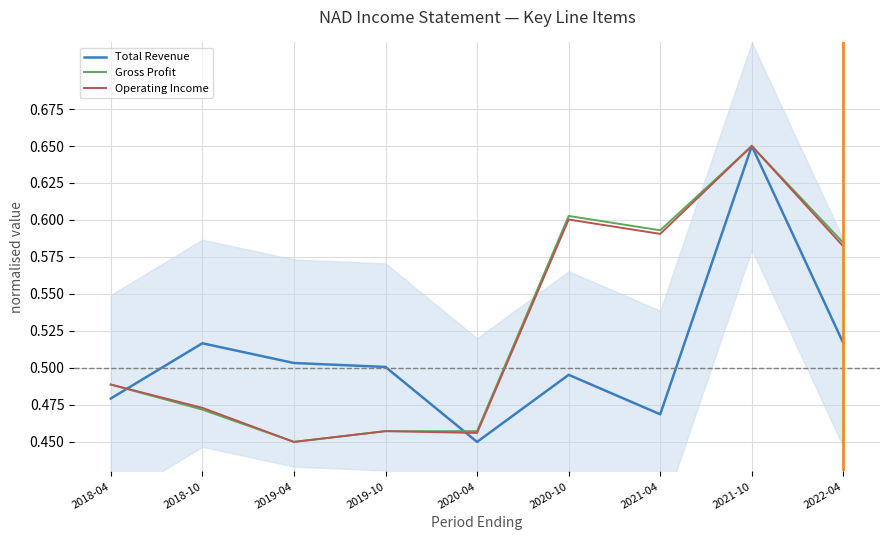

Is it true that Operating Income equals 0.6 at 2020-10?

True